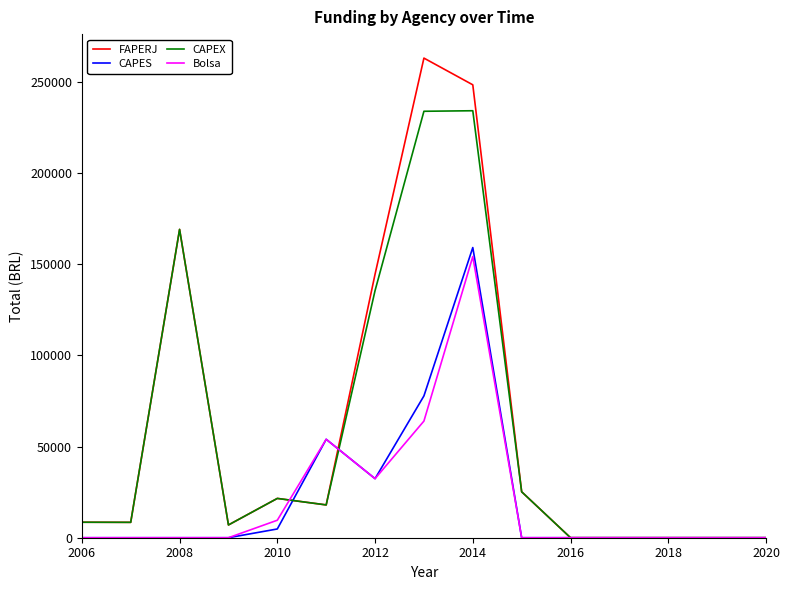

How many series are shown in this chart?

4